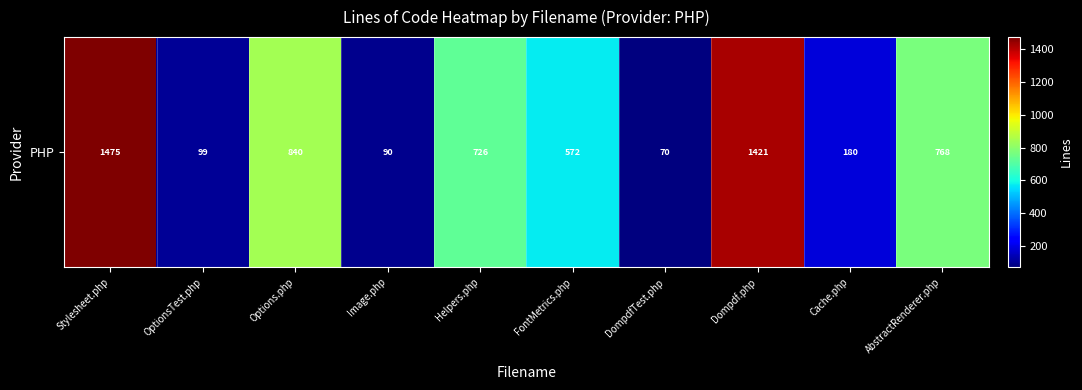

Reading left to right, transcribe all the data shown in this chart.

1475	99	840	90	726	572	70	1421	180	768